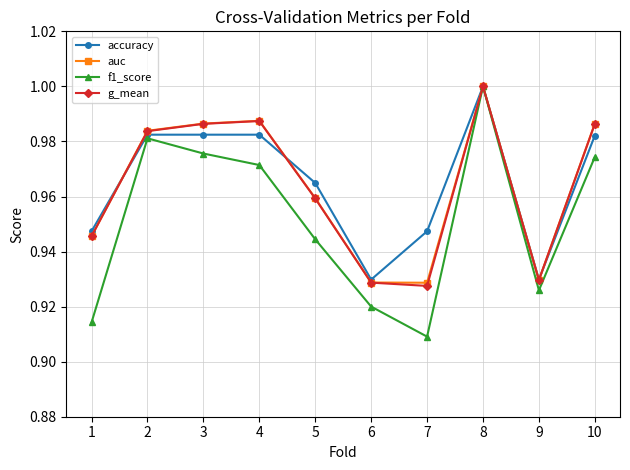

Count the number of categories in the chart.

10